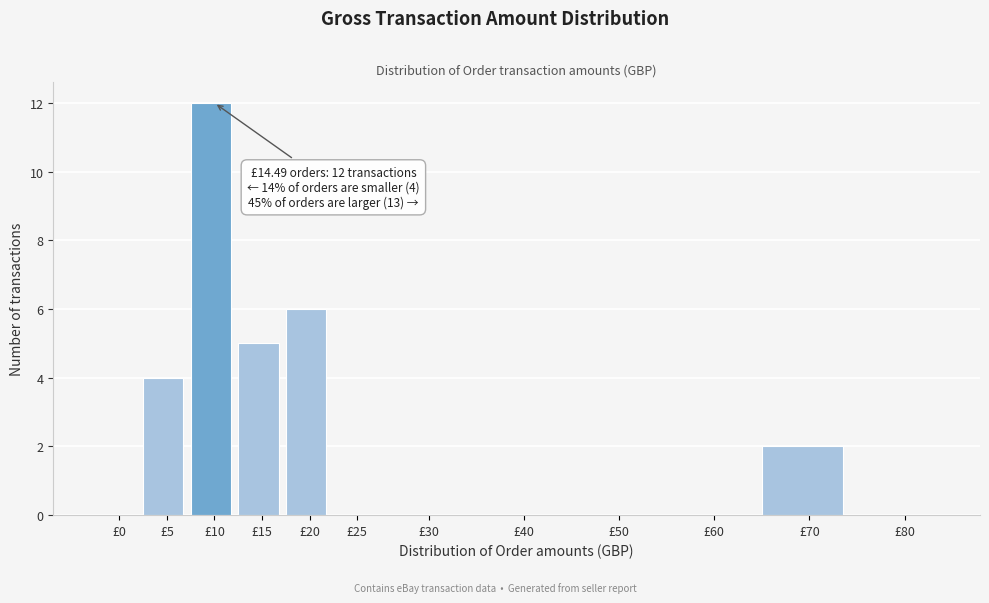

Reading right to left, transcribe all the data shown in this chart.

£80=0	£70=2	£60=0	£50=0	£40=0	£30=0	£25=0	£20=6	£15=5	£10=12	£5=4	£0=0